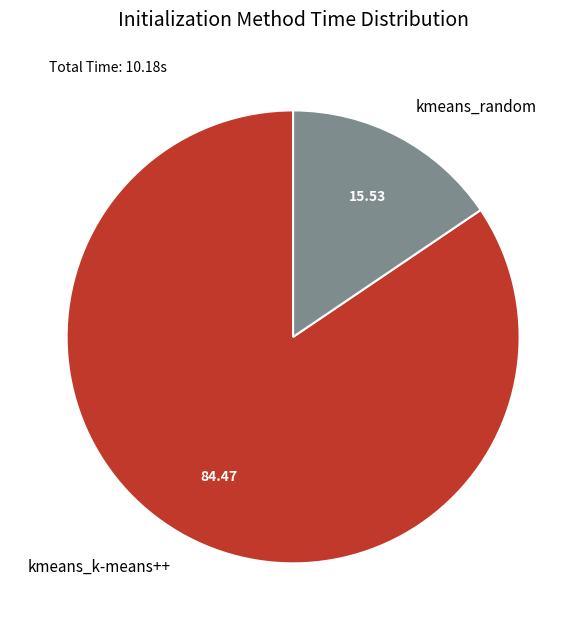

Is the sum of kmeans_random and kmeans_k-means++ greater than half?

Yes